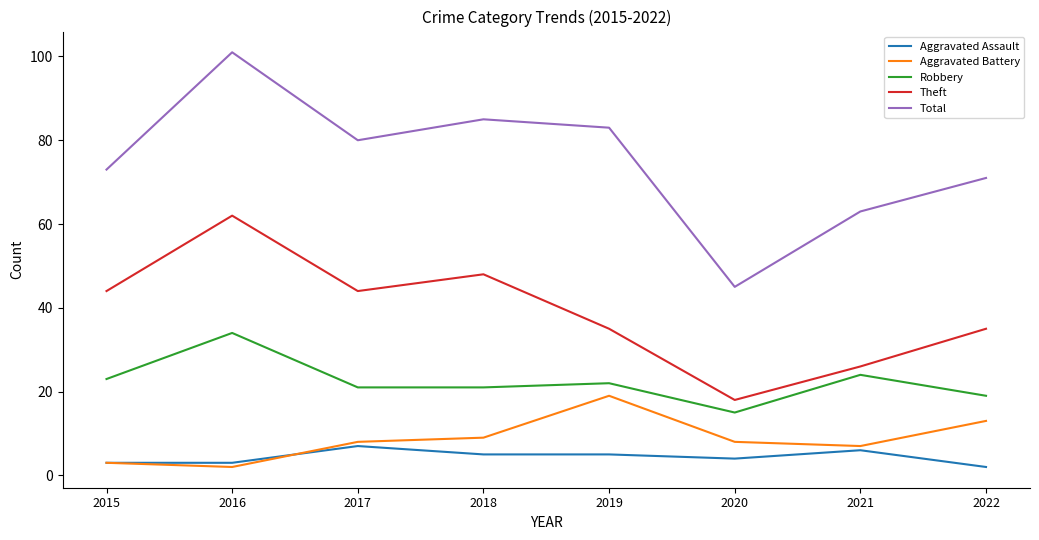

Reading left to right, transcribe all the data shown in this chart.

Aggravated Assault: 3	3	7	5	5	4	6	2
Aggravated Battery: 3	2	8	9	19	8	7	13
Robbery: 23	34	21	21	22	15	24	19
Theft: 44	62	44	48	35	18	26	35
Total: 73	101	80	85	83	45	63	71